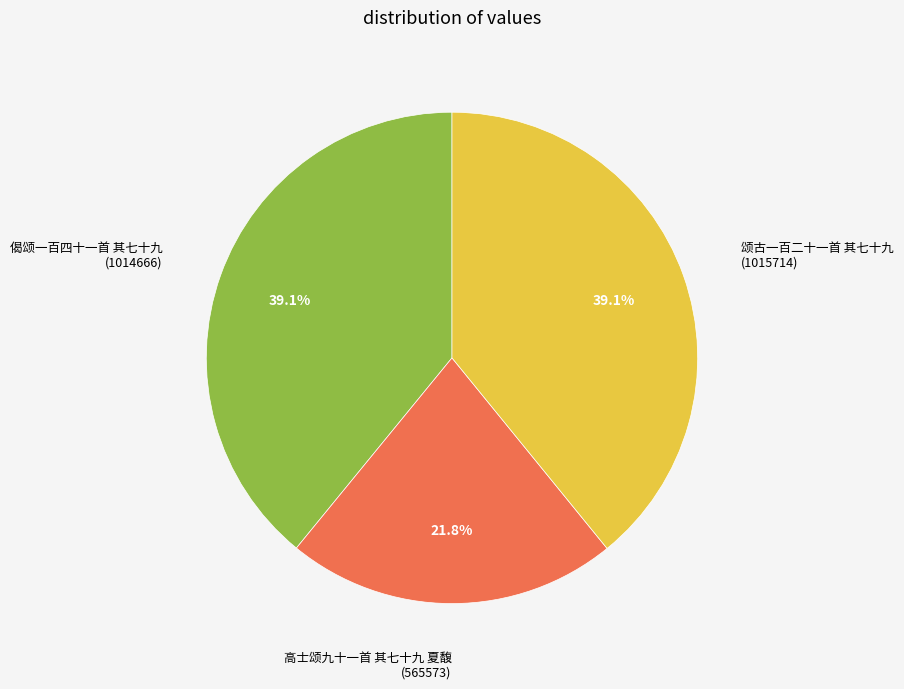

Does any single category account for the majority?

No